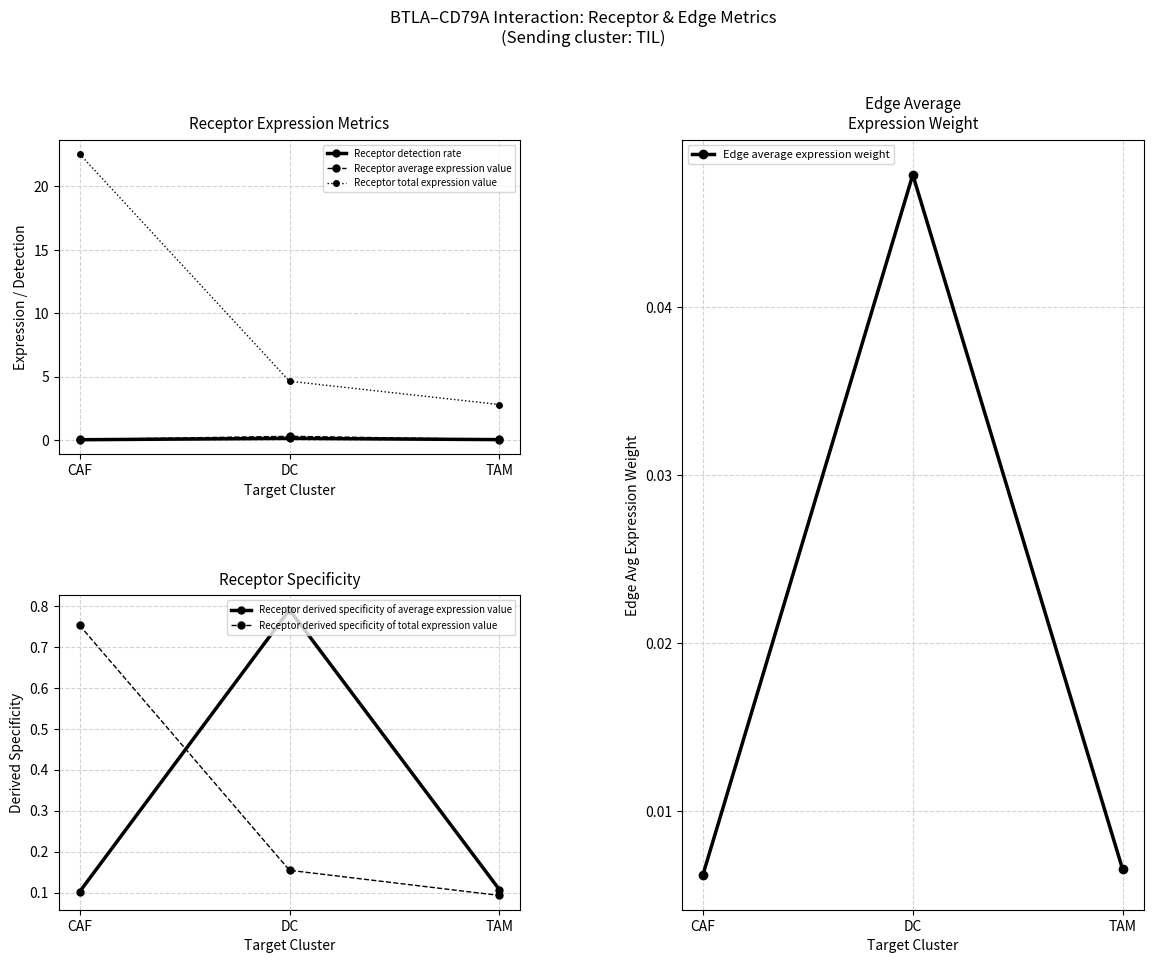

What is the average value of the Receptor total expression value series?

10.0